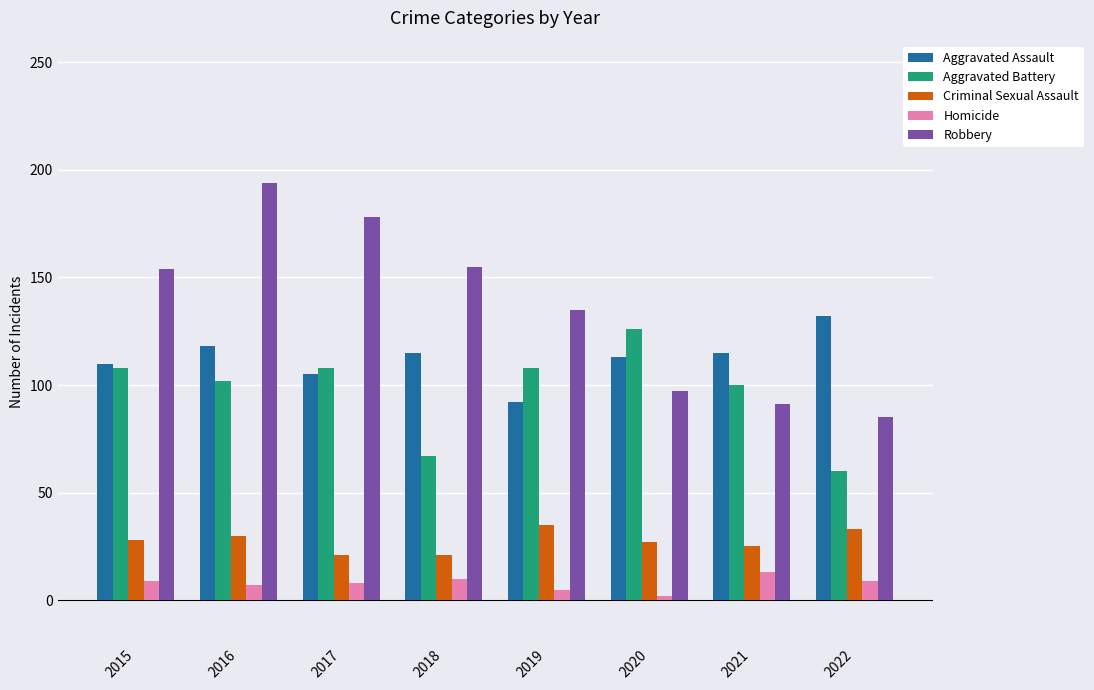

Which series has the largest range (max minus min)?

Robbery